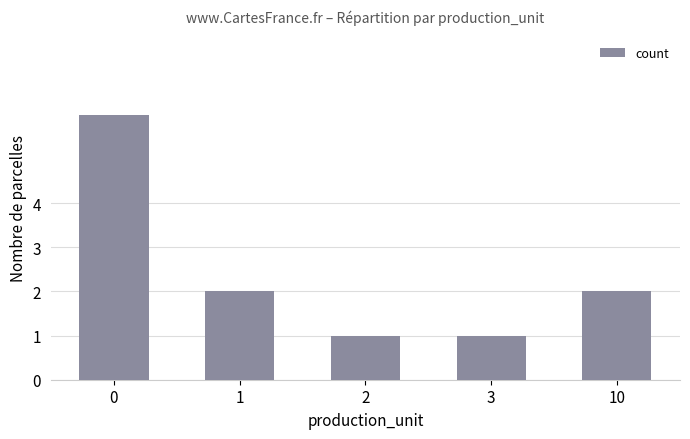

Which has a higher value, 3 or 10?

10